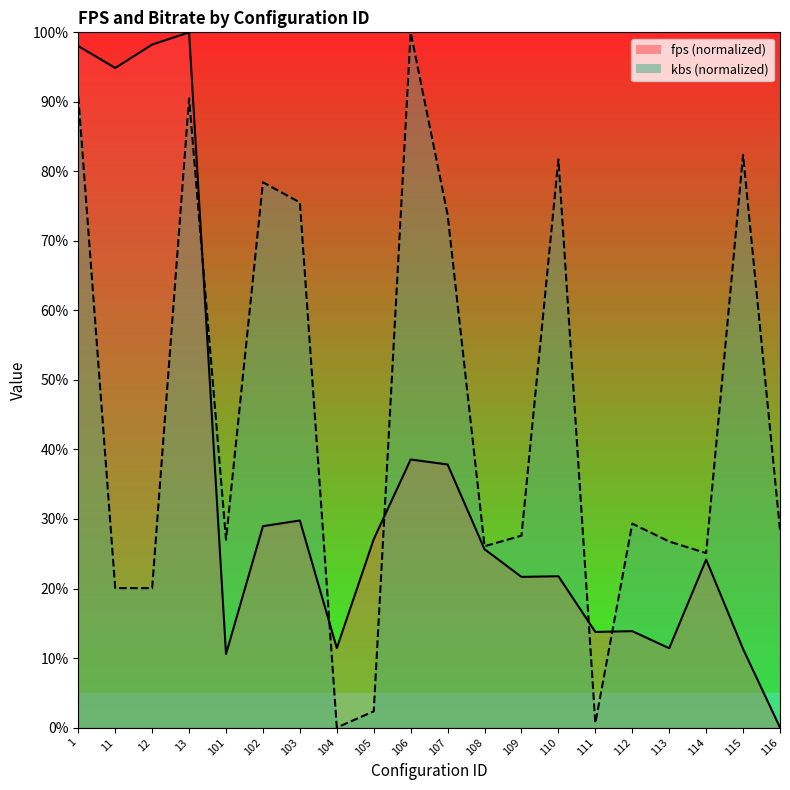

Which label corresponds to the smallest value in the chart?

116